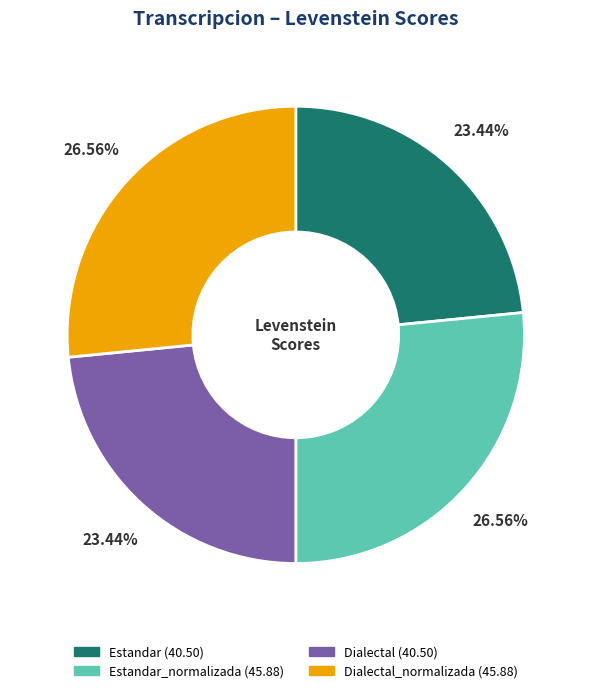

Is there a majority slice in this chart?

No